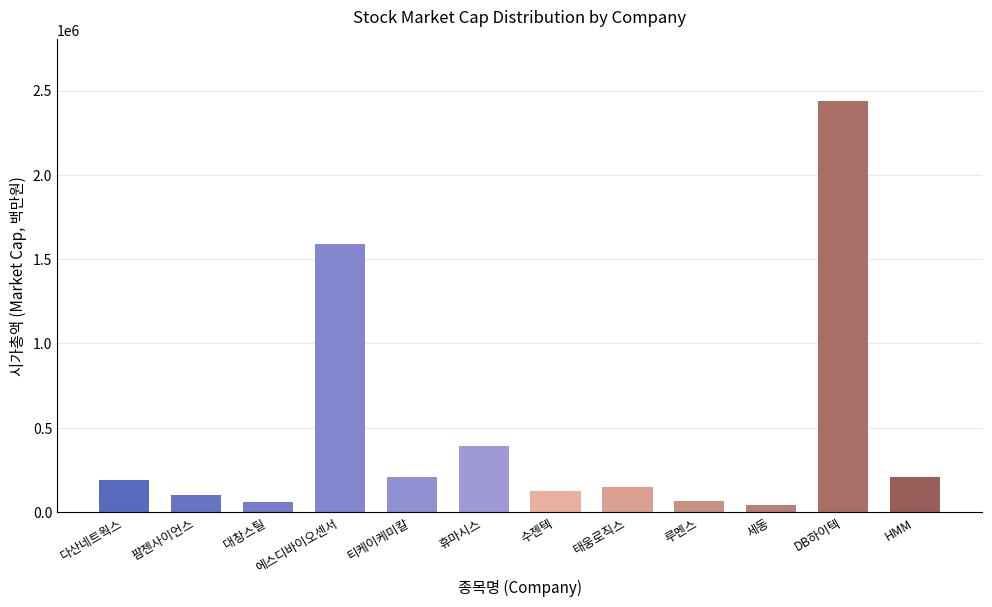

What is the value of the 12th bar from the left?

206332.6